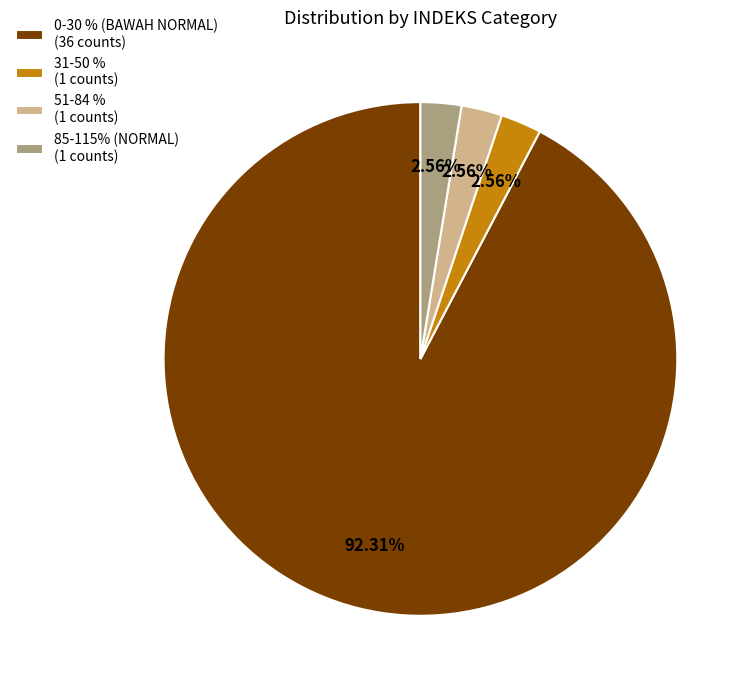

Is there a majority slice in this chart?

Yes